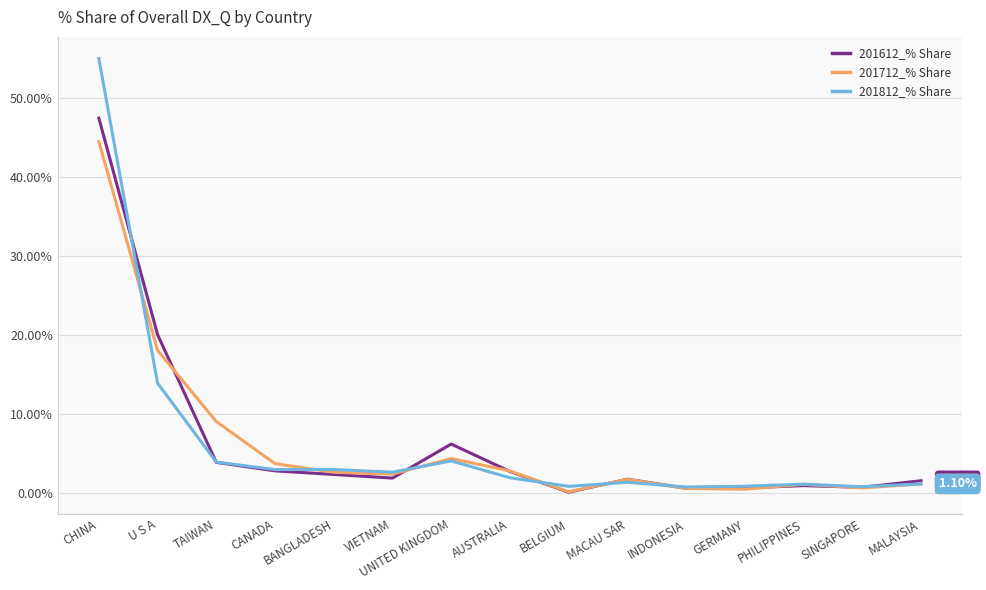

Which category has the highest value in the 201812_% Share series?

CHINA